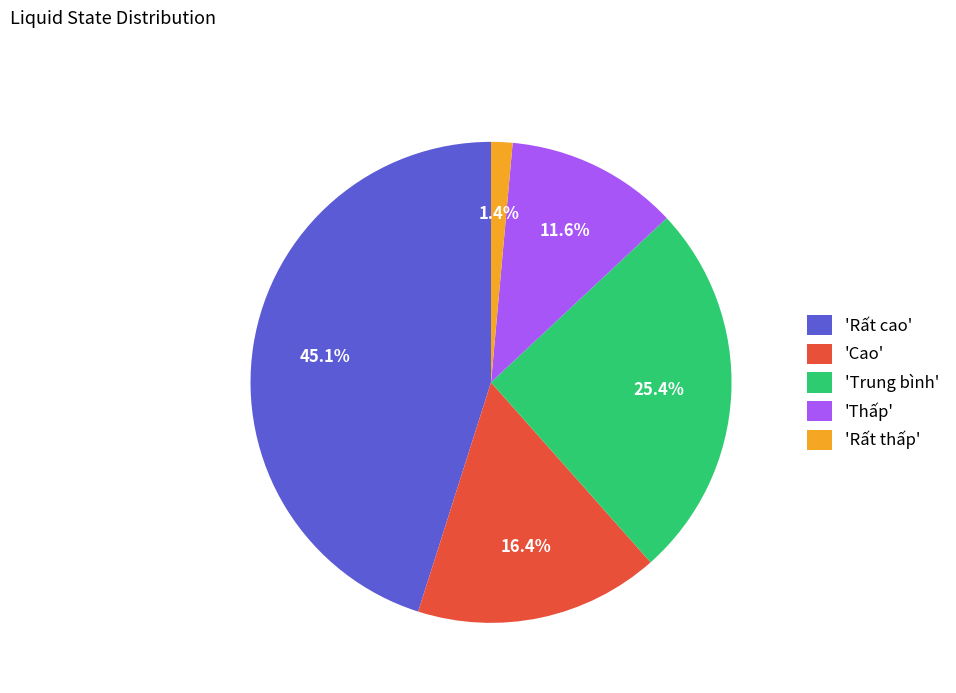

How many slices are in this pie chart?

5